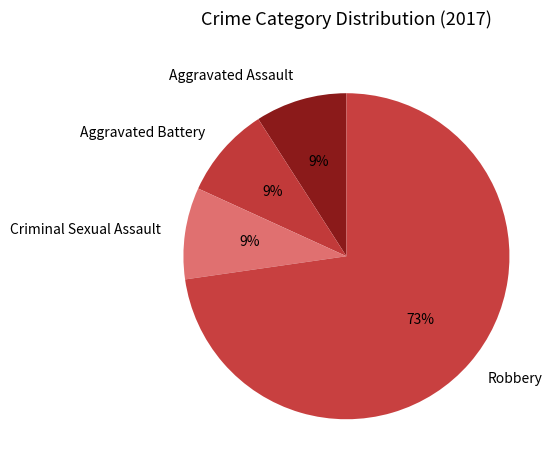

Between Aggravated Battery and Robbery, which is larger?

Robbery